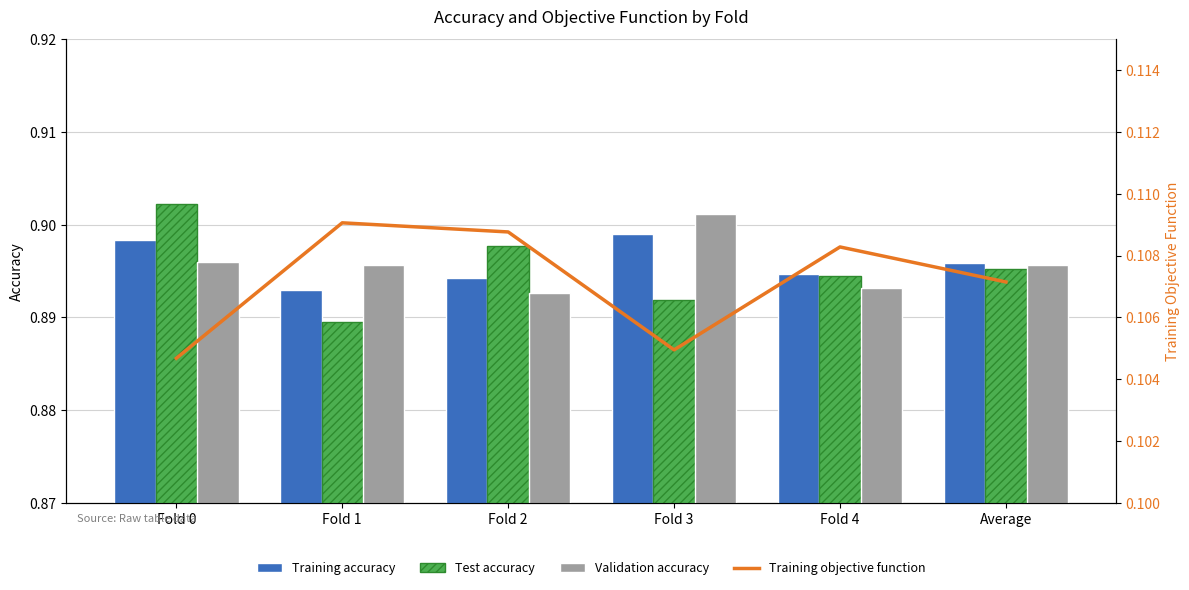

What is the greatest value displayed?

0.9